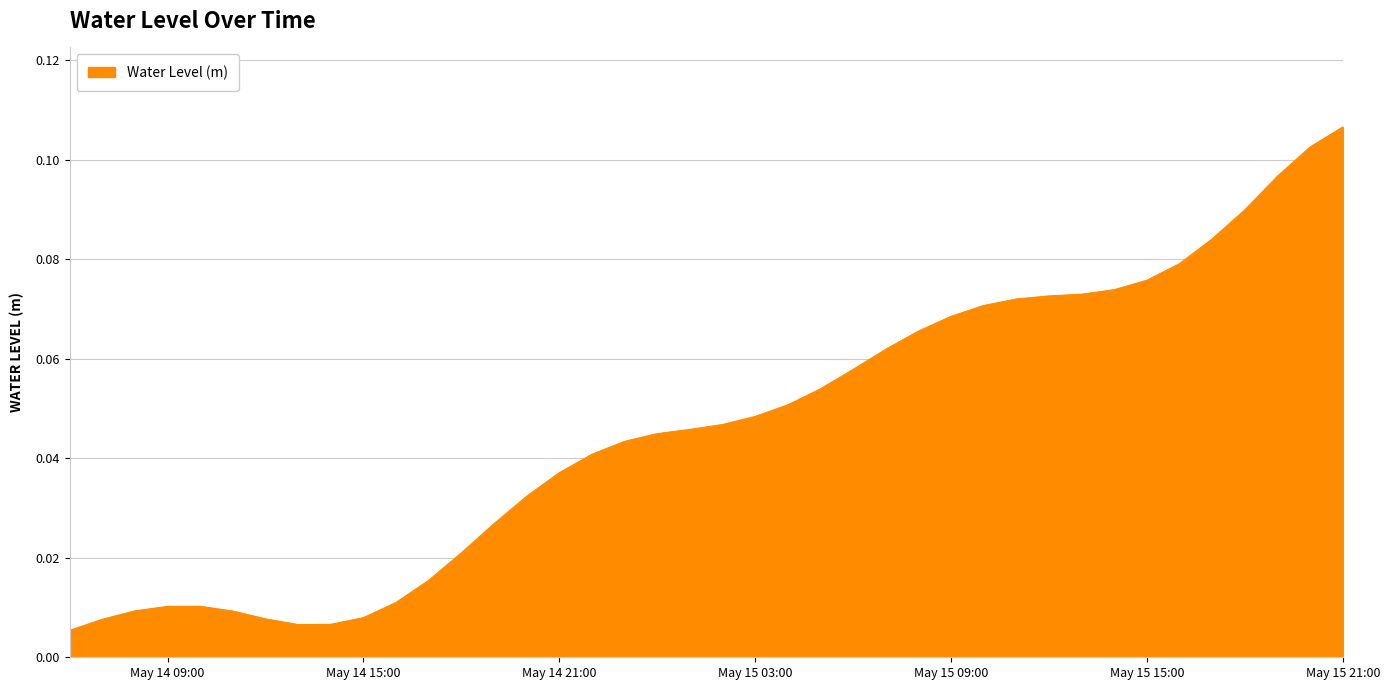

At which category does the chart reach its peak across all series?

May 15 21:00